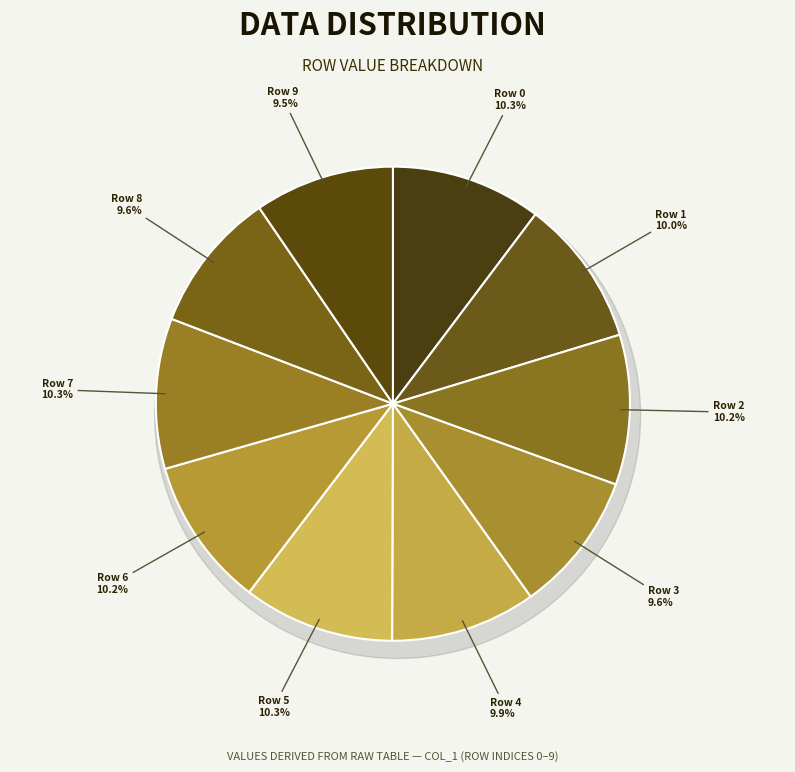

To the nearest percent, what is the combined percentage of Row 8 and Row 6?

20%